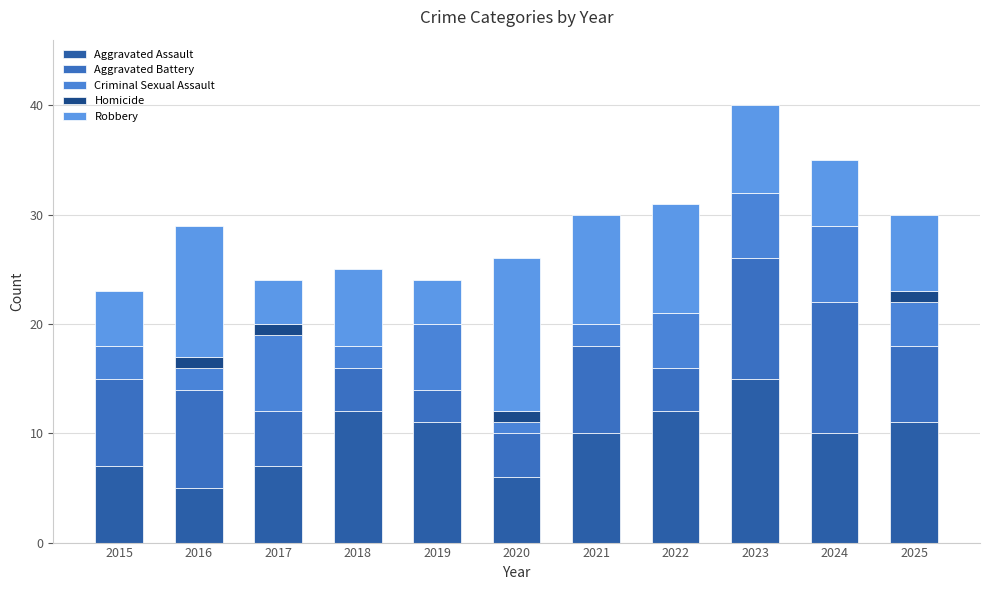

What is the value of the Aggravated Assault bar at the 10th from the left?

10